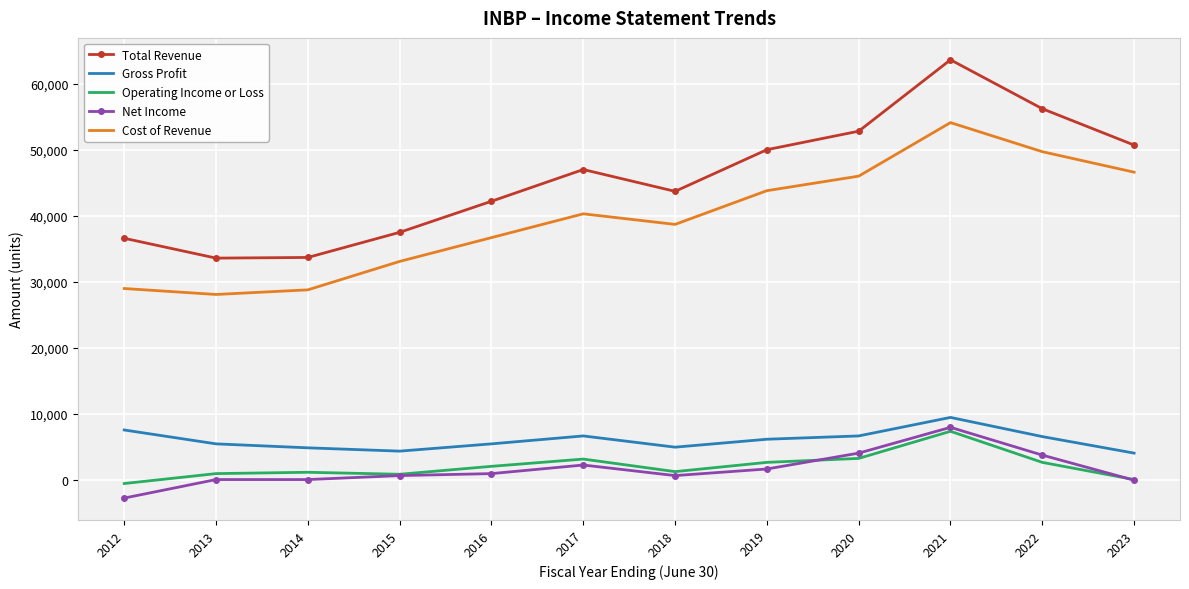

The Gross Profit series shows 1717 at 2013. True or false?

False